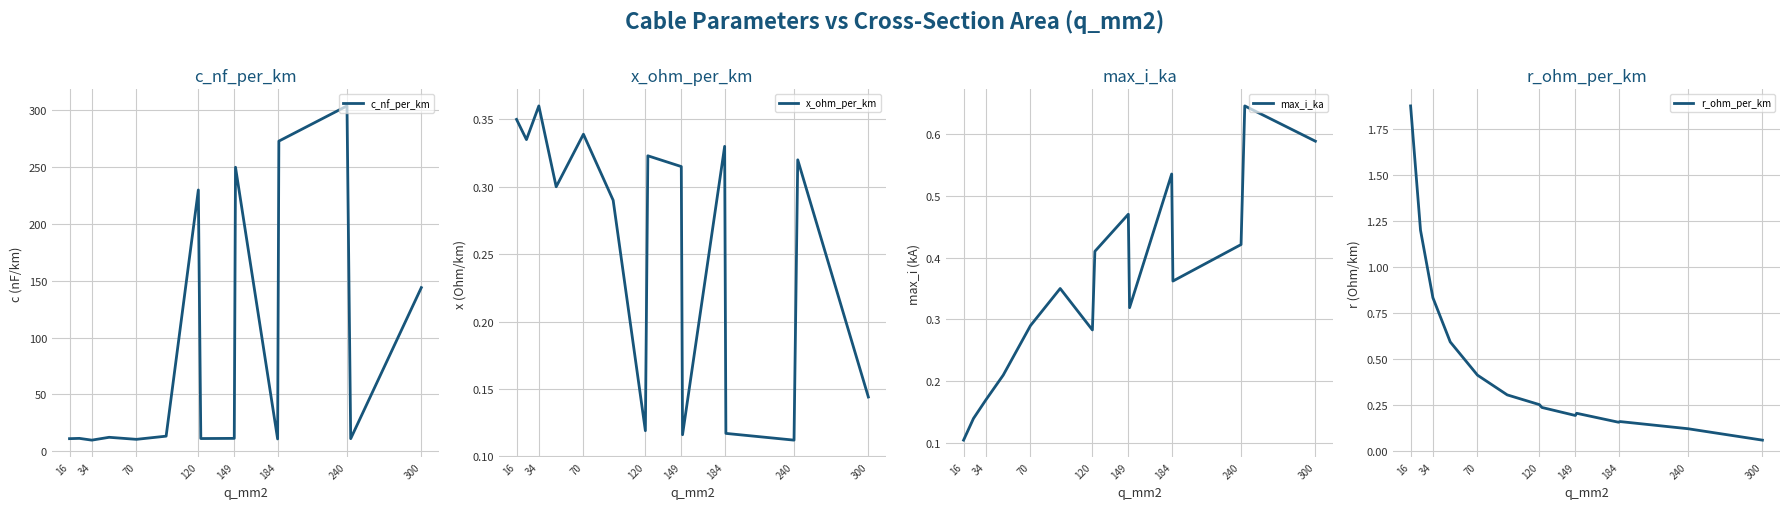

Is it true that c_nf_per_km equals 86.5 at 300?

False